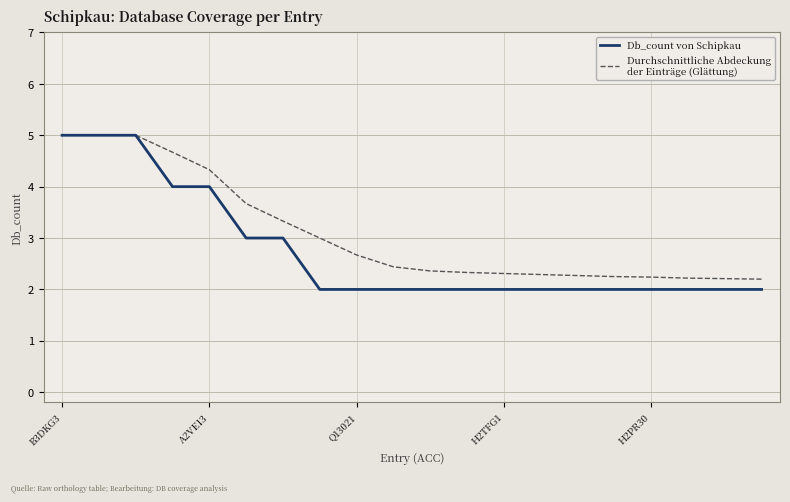

What is the maximum value shown in the chart?

5.0